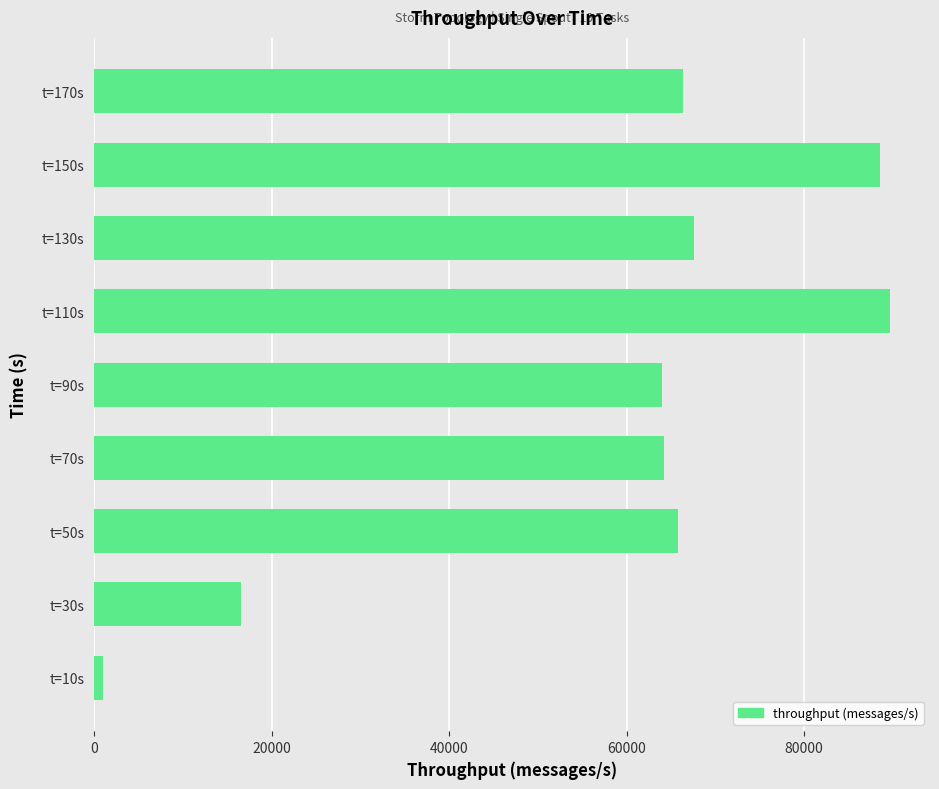

Is it true that the value at t=90s is 112593?

False